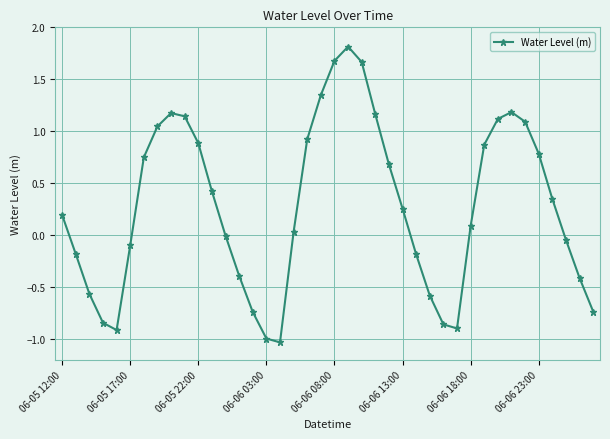

How many categories are shown in the chart?

40